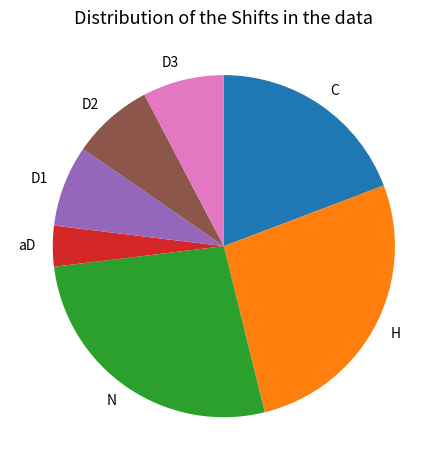

The aD slice represents 16% of the pie. True or false?

False